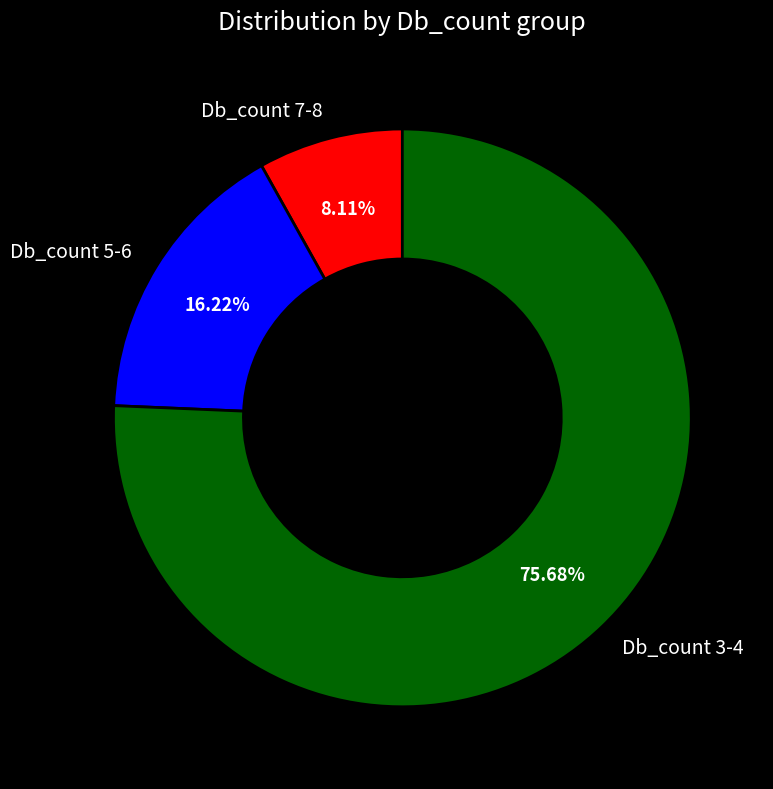

Combined, do Db_count 7-8 and Db_count 5-6 account for over 50%?

No